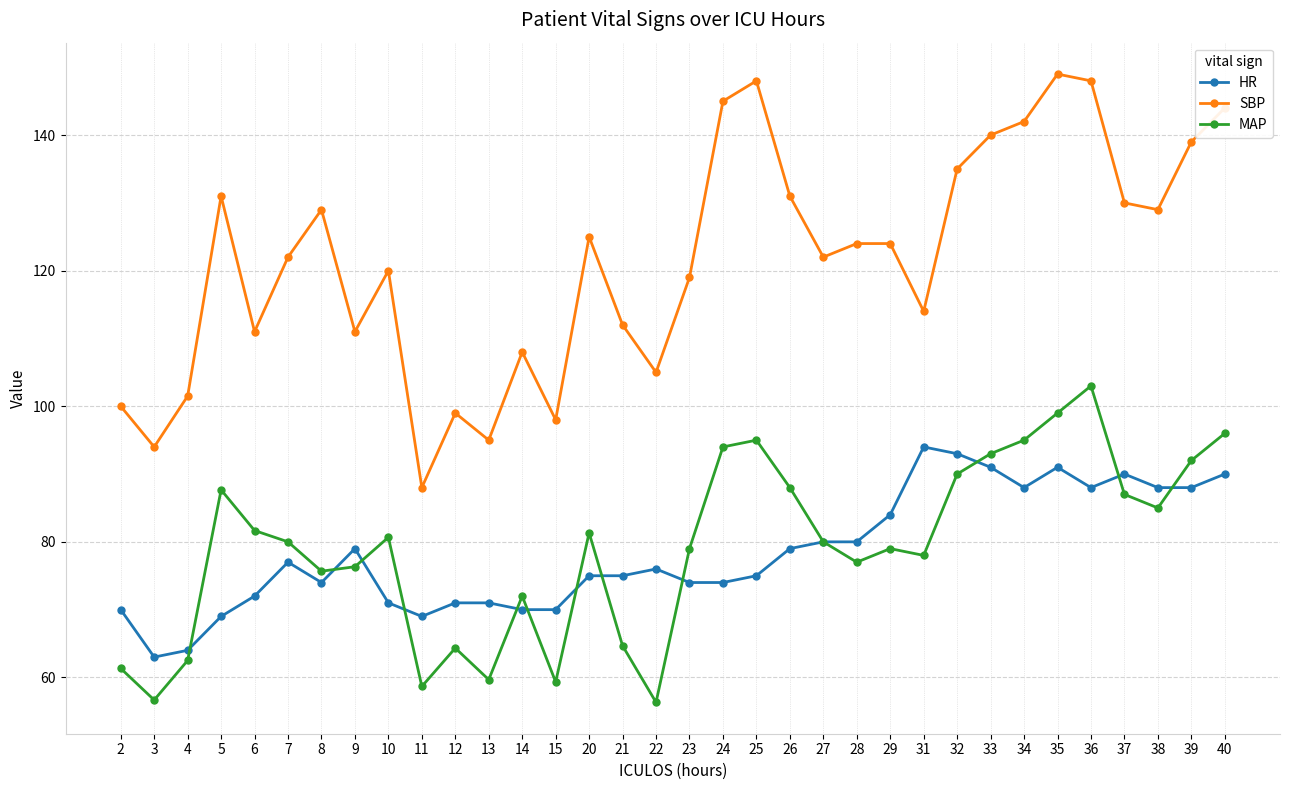

Is this an area chart (filled region under the line)?

No